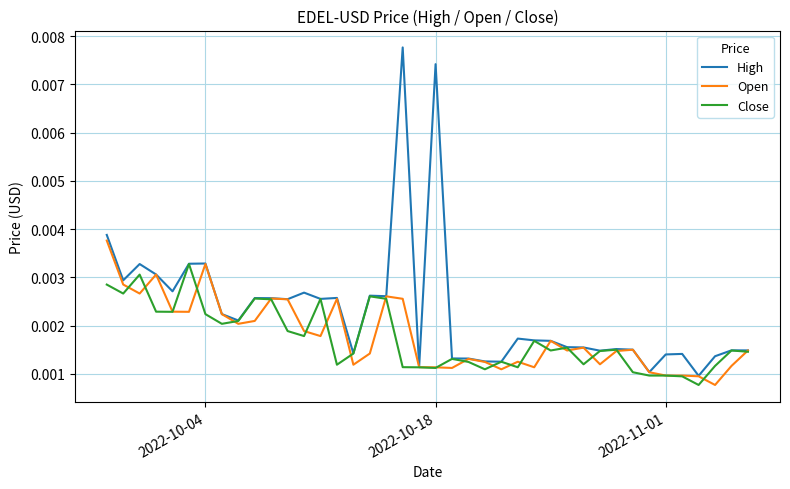

Which series has the largest total across all categories?

High